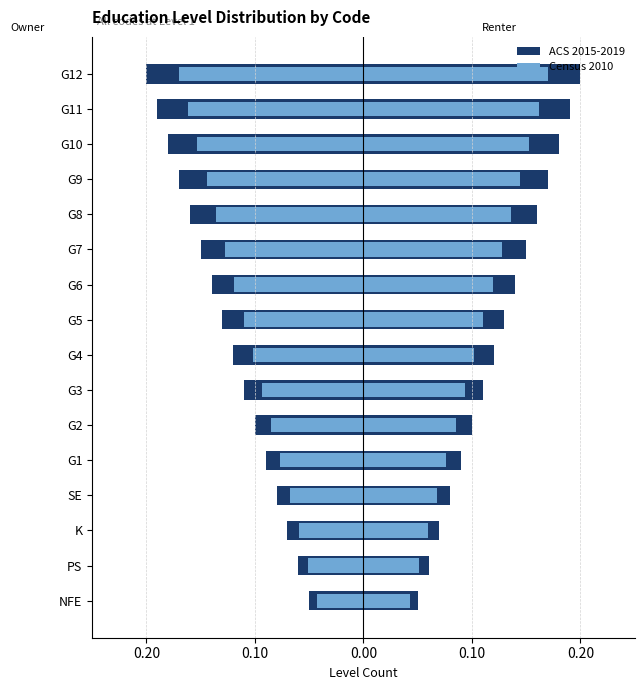

What is the sum of the Renter Census 2010 values at G10 and G4?

0.3